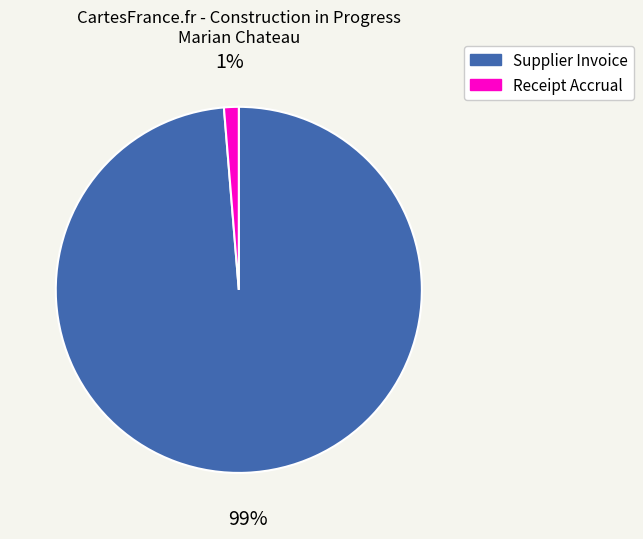

What percentage is the Supplier Invoice slice, to the nearest percent?

99%